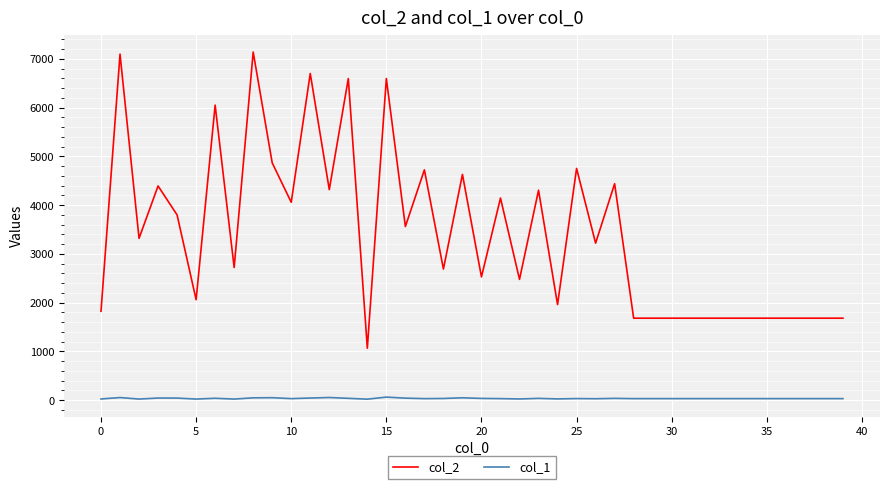

What is the greatest value displayed?

7139